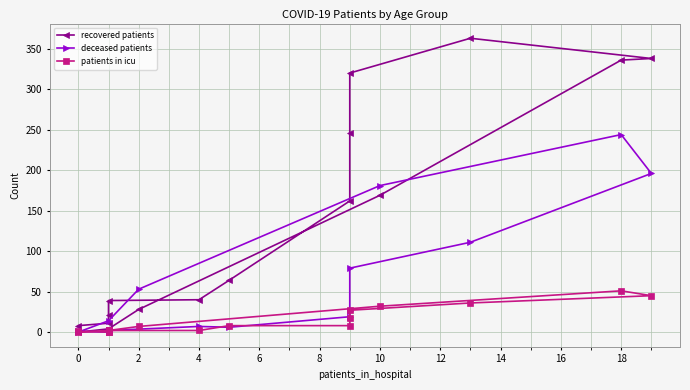

List the series in order of their overall mean, lowest first.

patients in icu, deceased patients, recovered patients